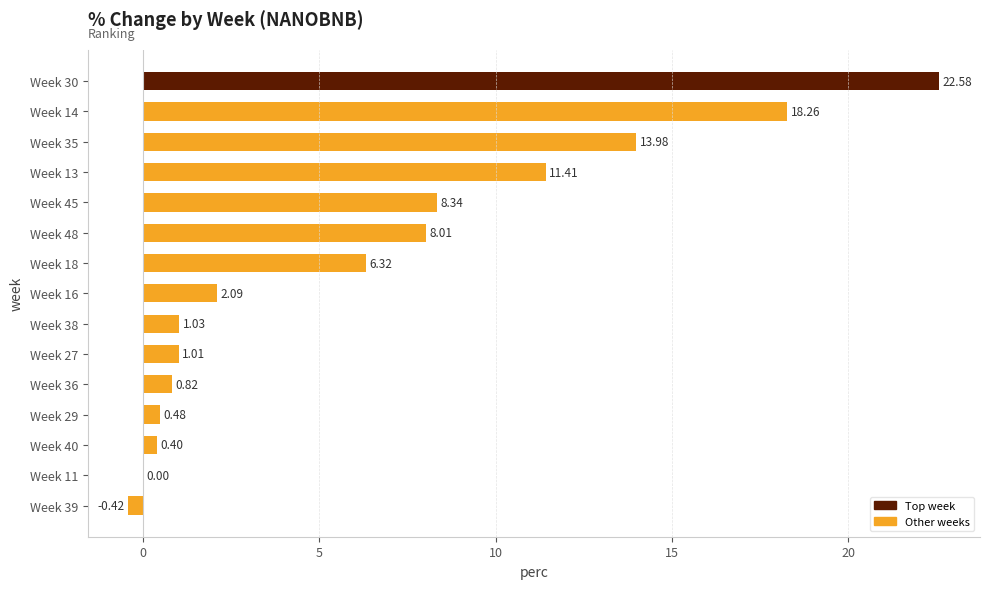

What is the sum of the values at Week 45 and Week 11?

8.3